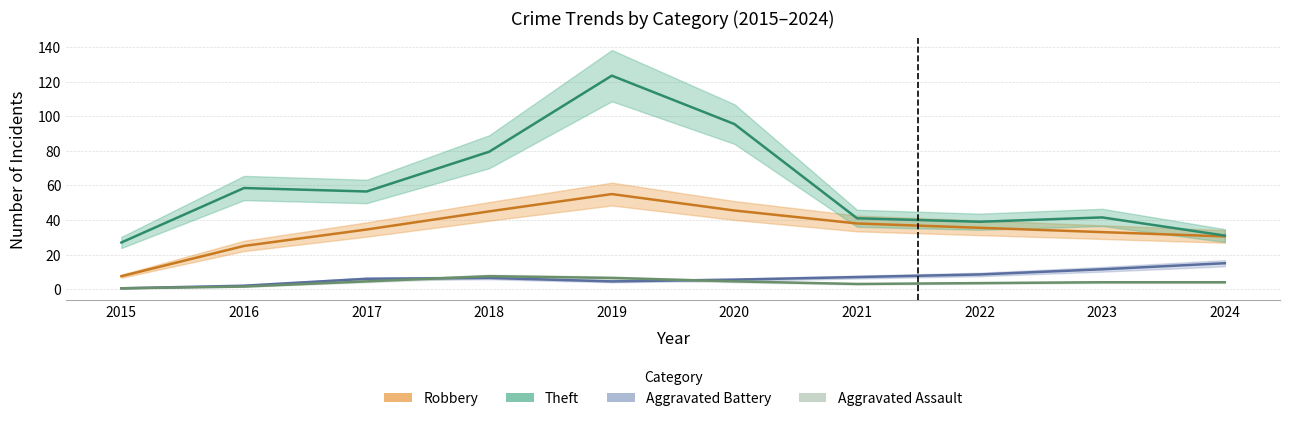

What is the total value across all series at 2024?

76